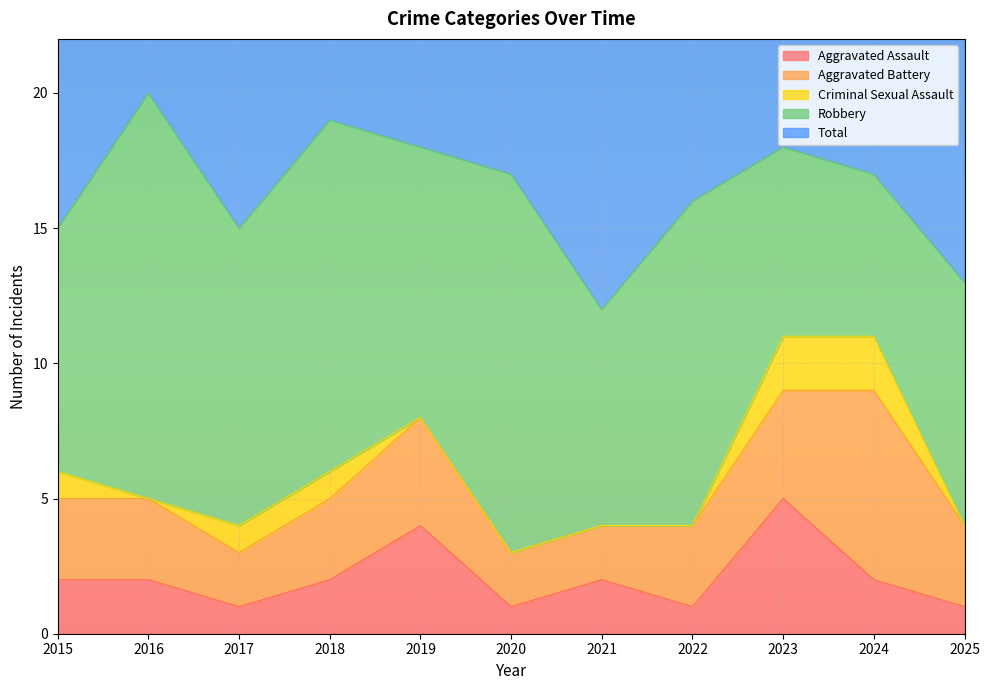

In Total, how many points are lower than both neighbors (excluding endpoints)?

2